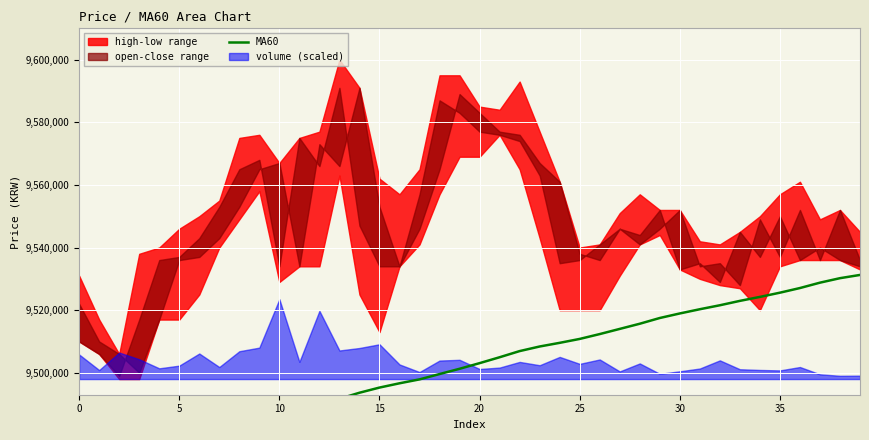

Is it true that the value at 28 is 9515666.7?

True